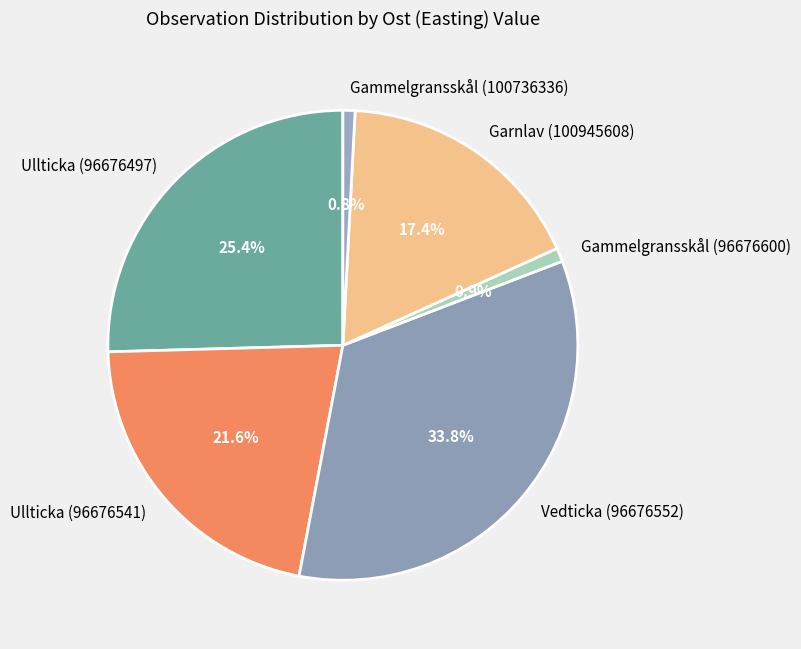

How many slices are in this pie chart?

6